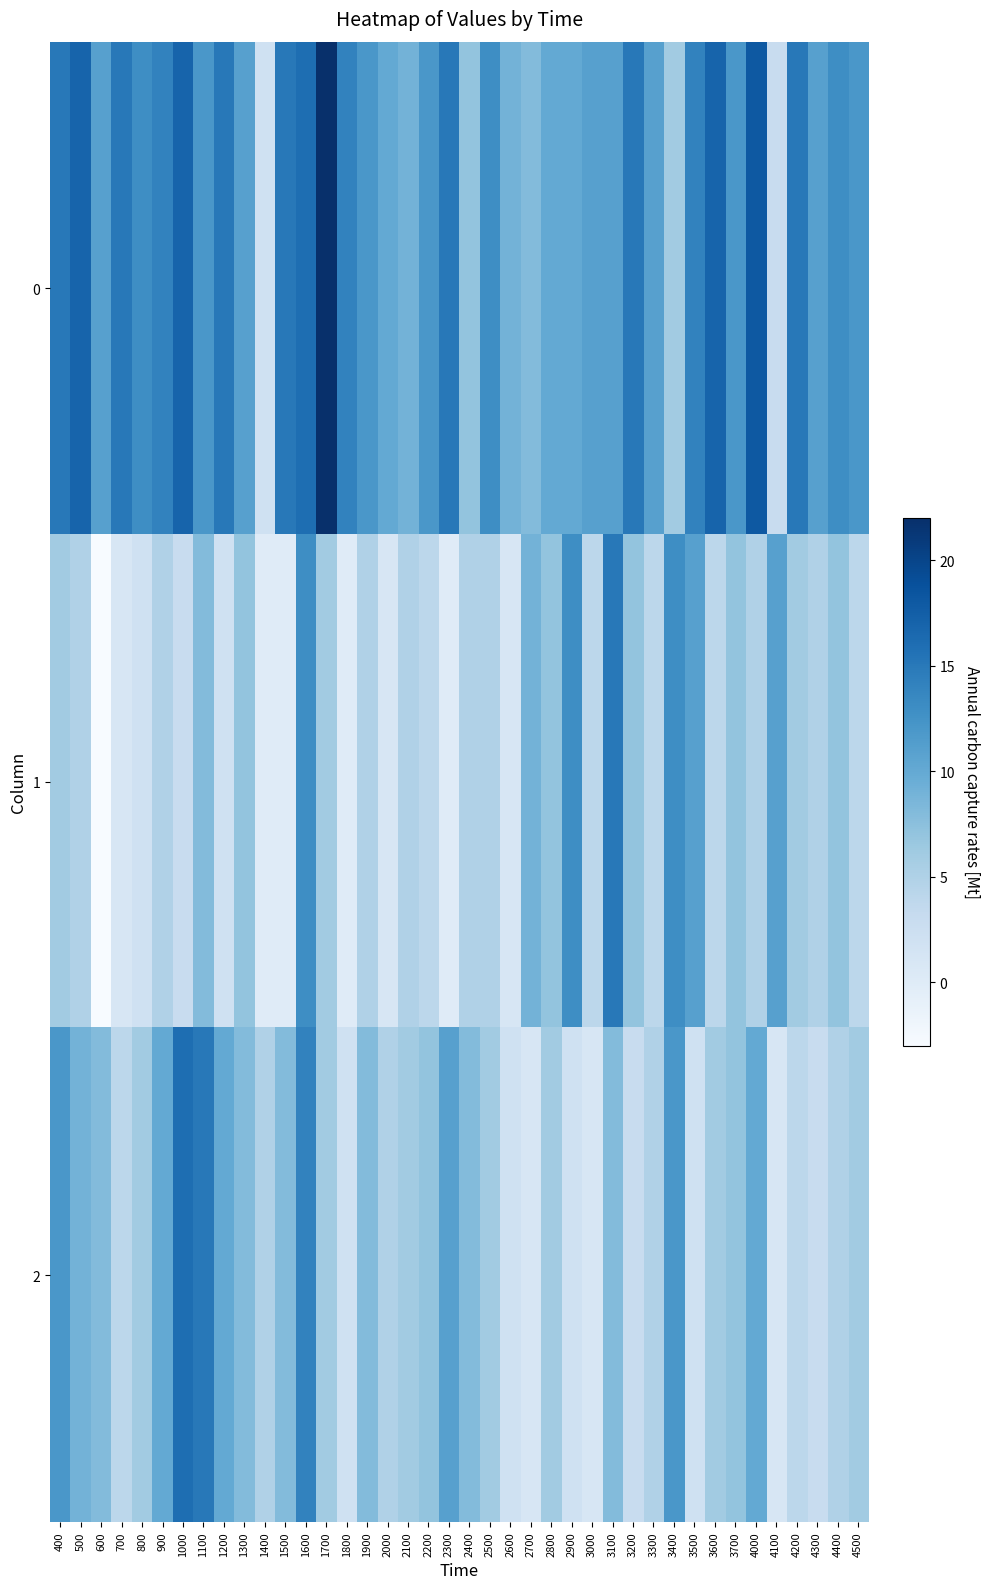

Between 1100 and 1600, which is larger?

1600